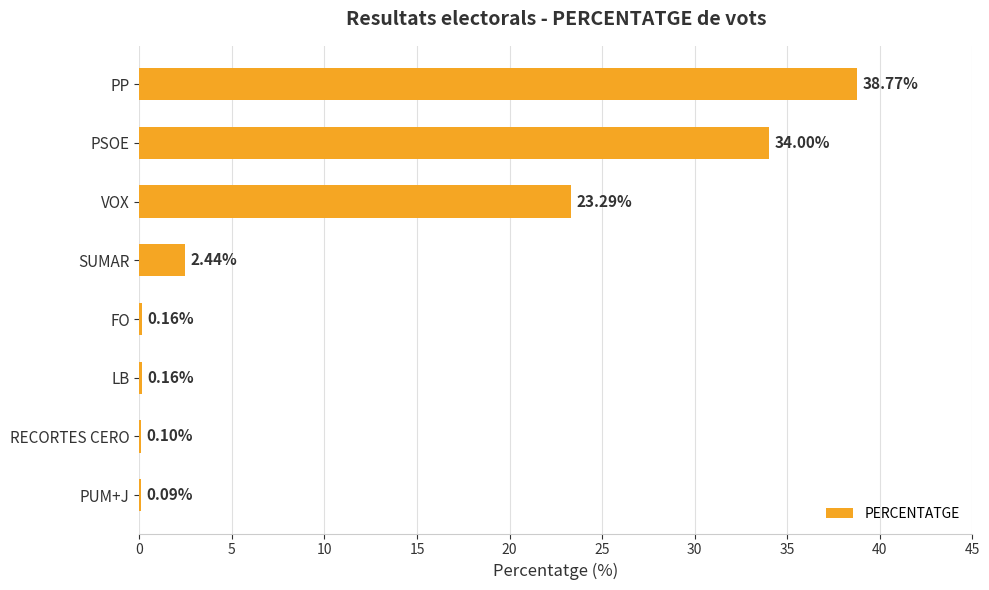

Between PP and VOX, which is larger?

PP